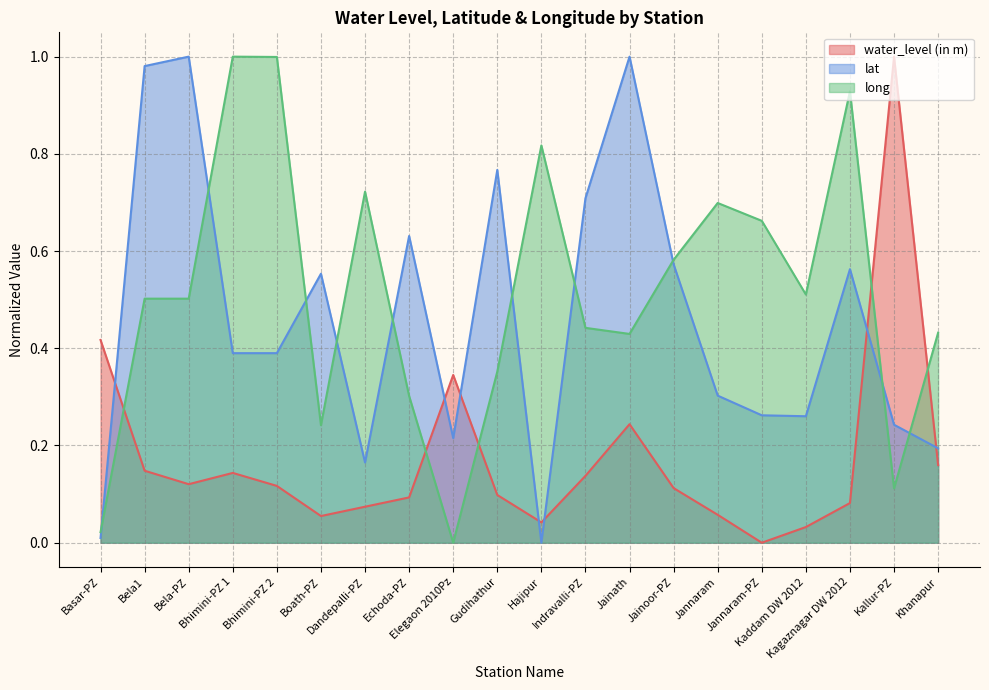

The value of lat at Jainath is 1.0. True or false?

True